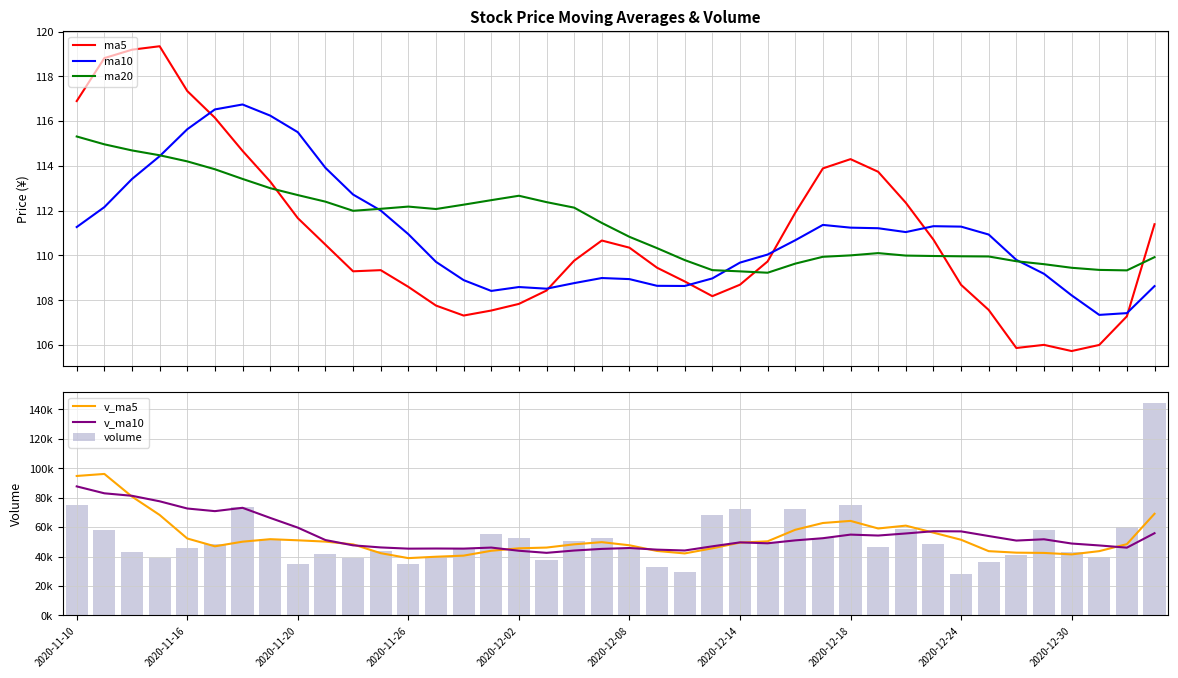

What is the minimum value for ma5?

105.7